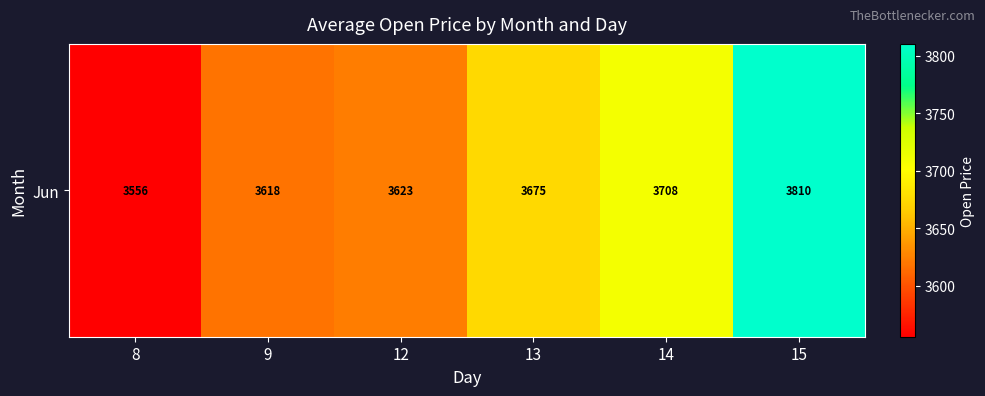

Rank the categories by value from lowest to highest.

8, 9, 12, 13, 14, 15